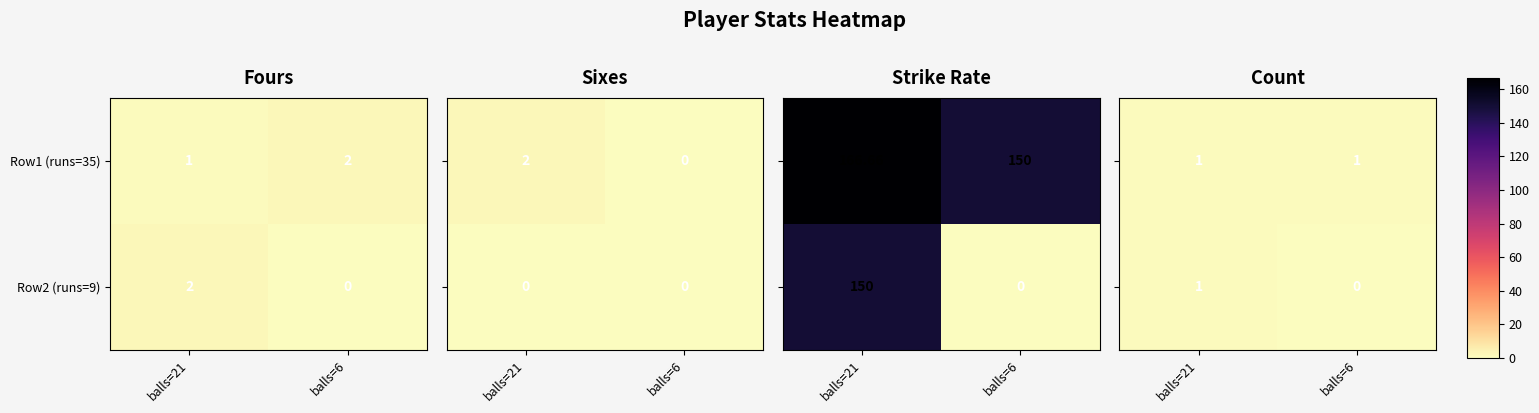

At which label does Row2 (runs=9) reach its minimum?

balls=6